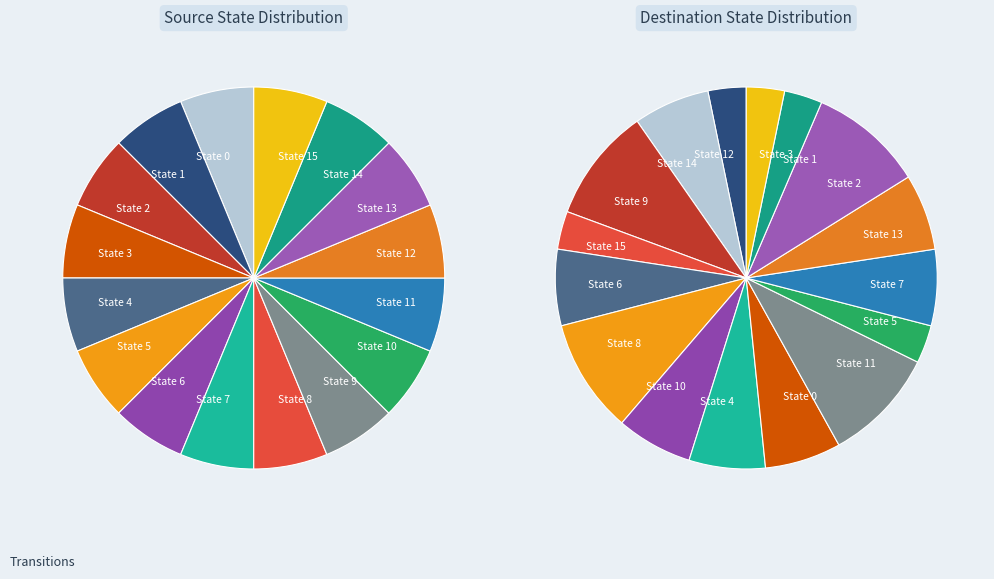

How many slices are in this pie chart?

32